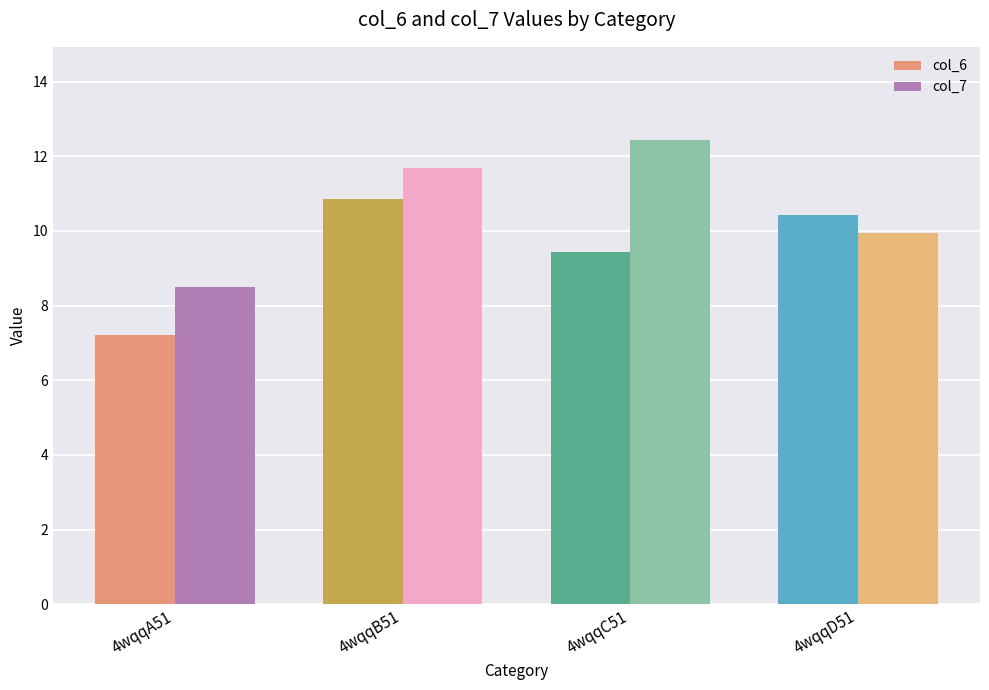

The col_7 series shows 9.9 at 4wqqD51. True or false?

True